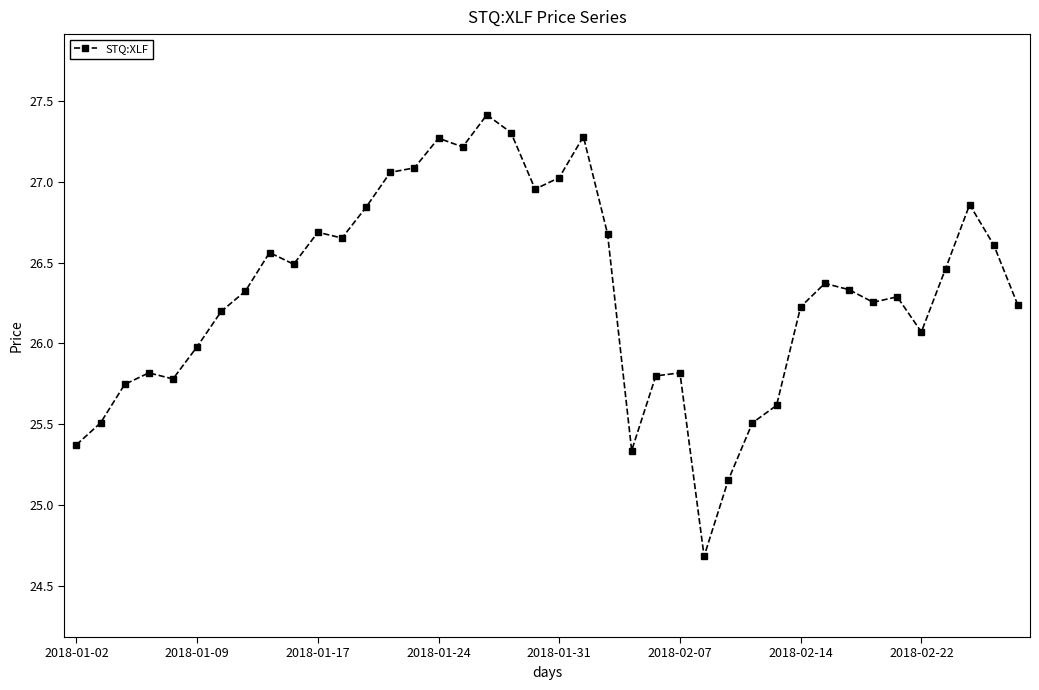

What is the difference between the maximum and minimum values?

2.7